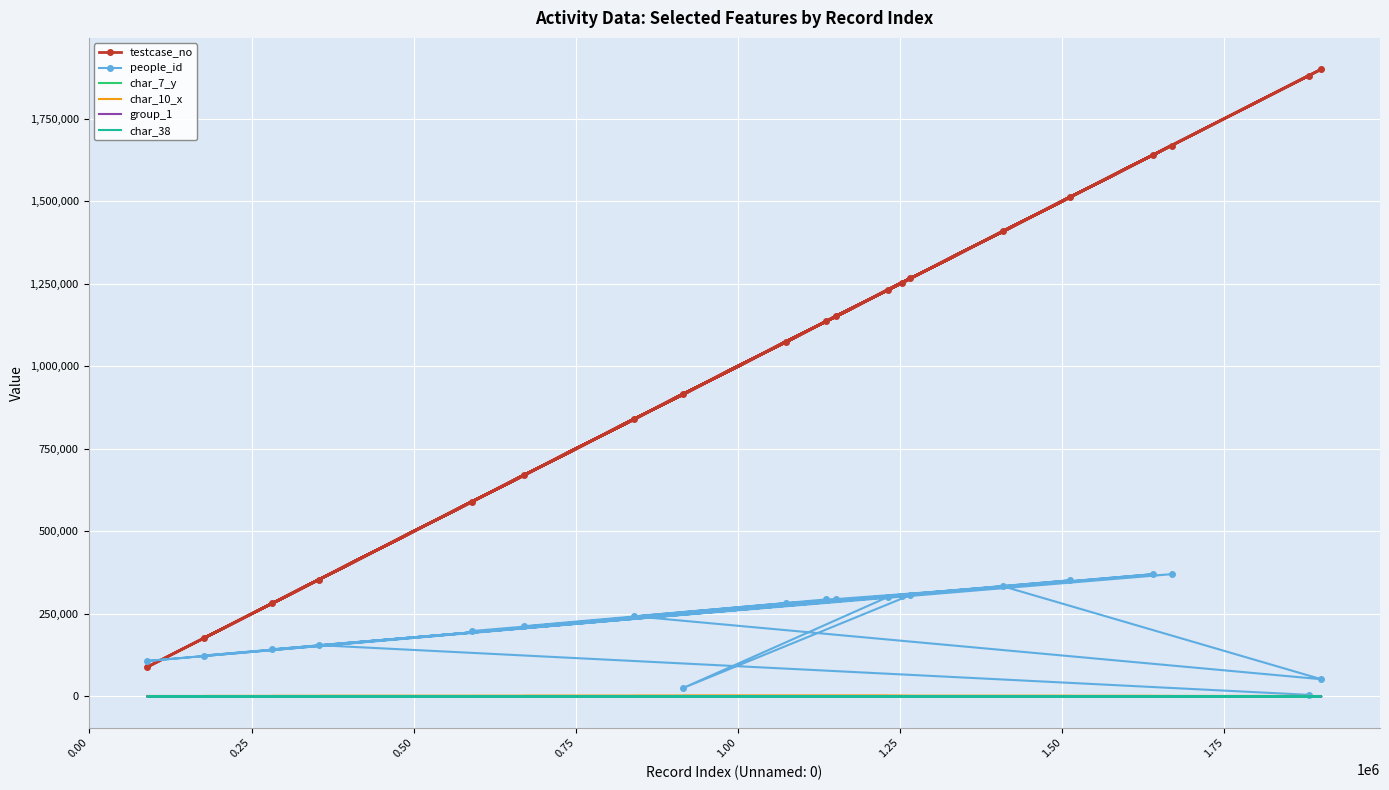

True or false: char_7_y and char_10_x intersect in this chart.

False